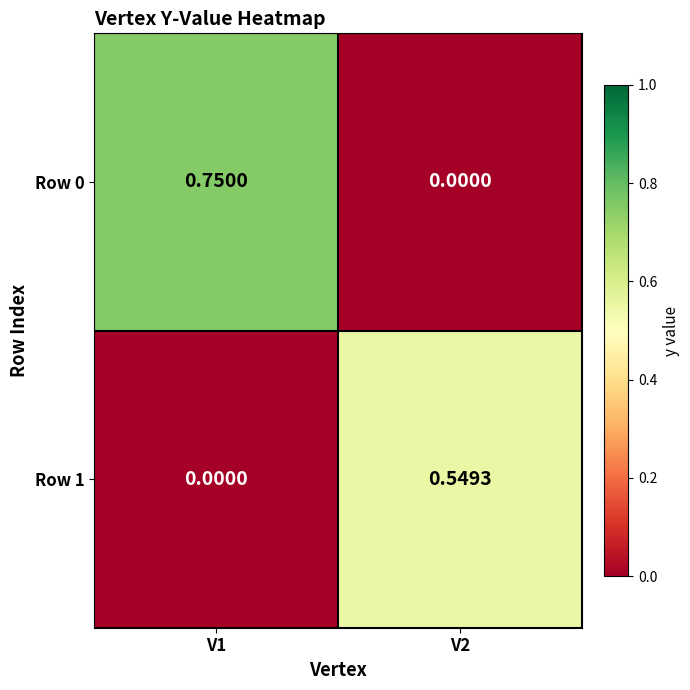

Which series has the widest spread of values?

Row 0